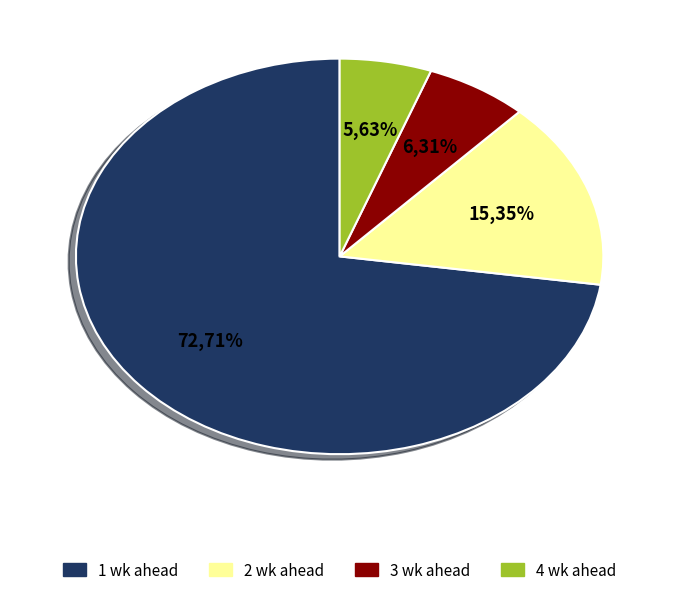

True or false: 1 wk ahead accounts for 73% of the total.

True